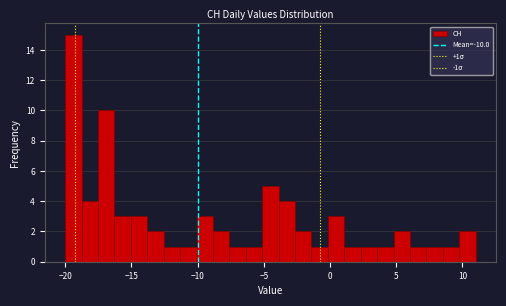

Read against the x-axis, roughly where is the centre of the tallest bar?

-19.5